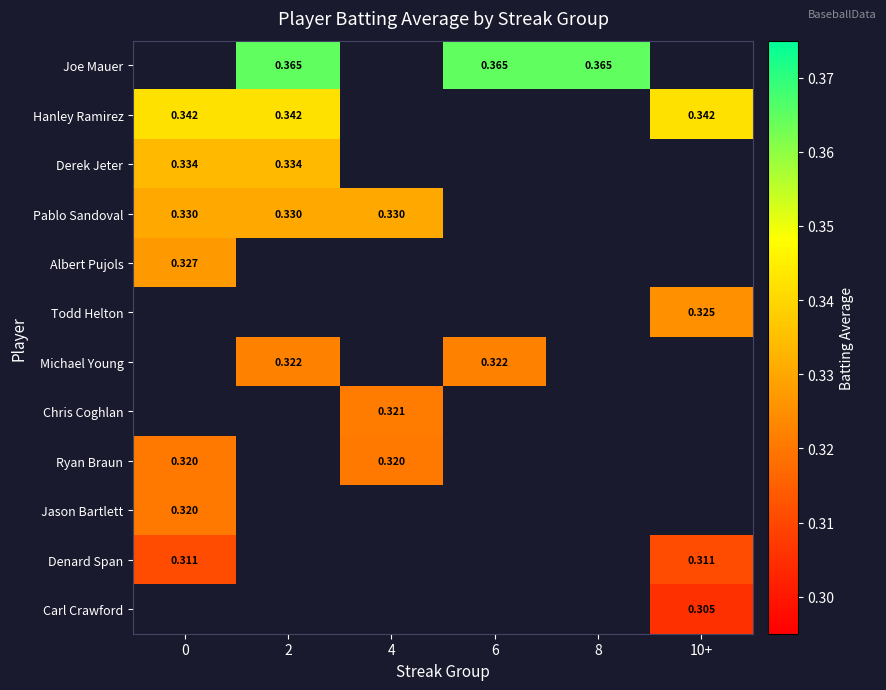

Is the value of Michael Young at 6 greater than the value of Derek Jeter at 2?

No